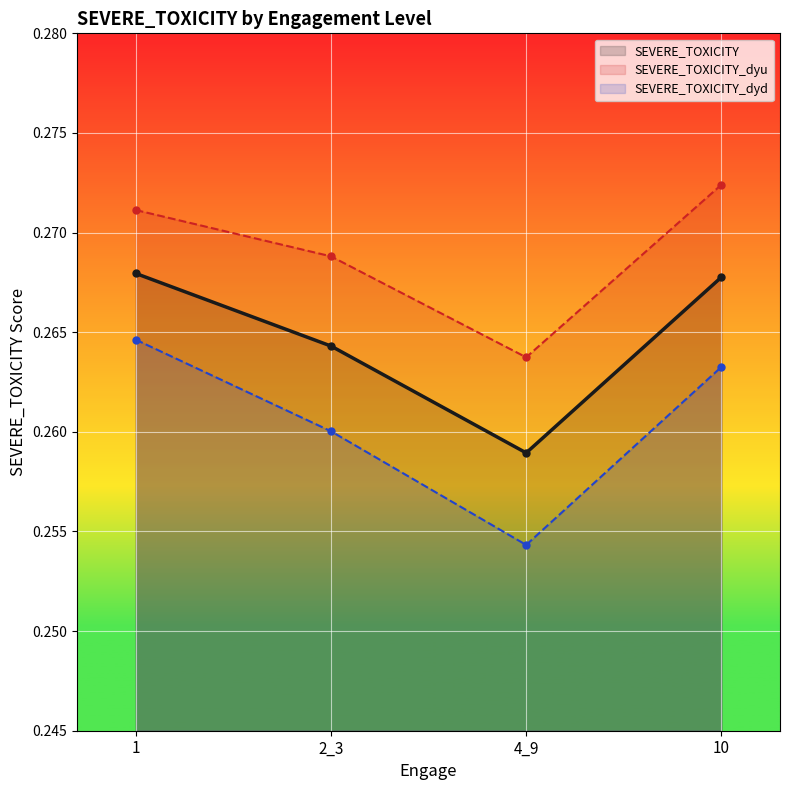

At which category is the sum across all series the highest?

1